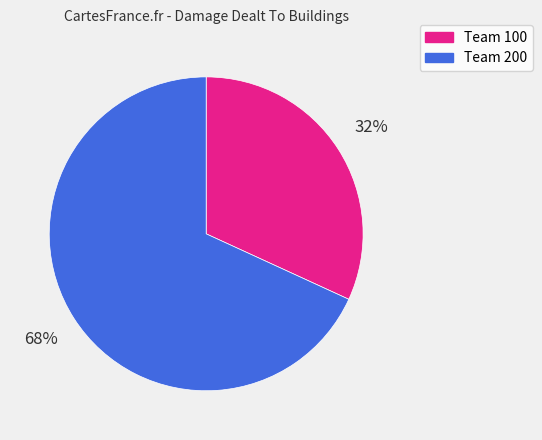

To the nearest percent, what is the difference between the largest and smallest slice percentages?

36%